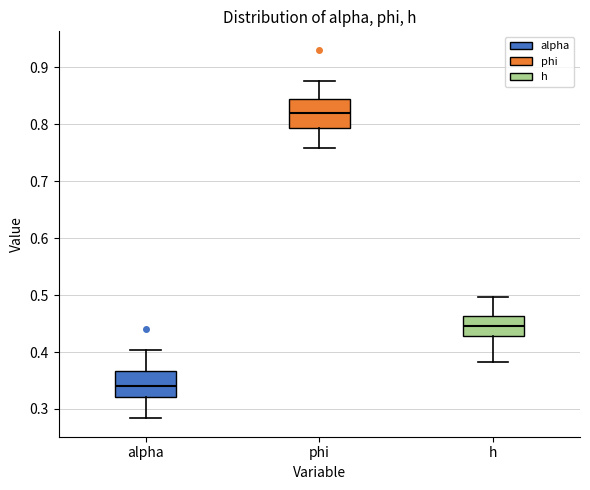

Where does the upper whisker of the box for phi end on the y-axis? The values are not printed on the chart, so give them approximately, as read against the axis.

0.88